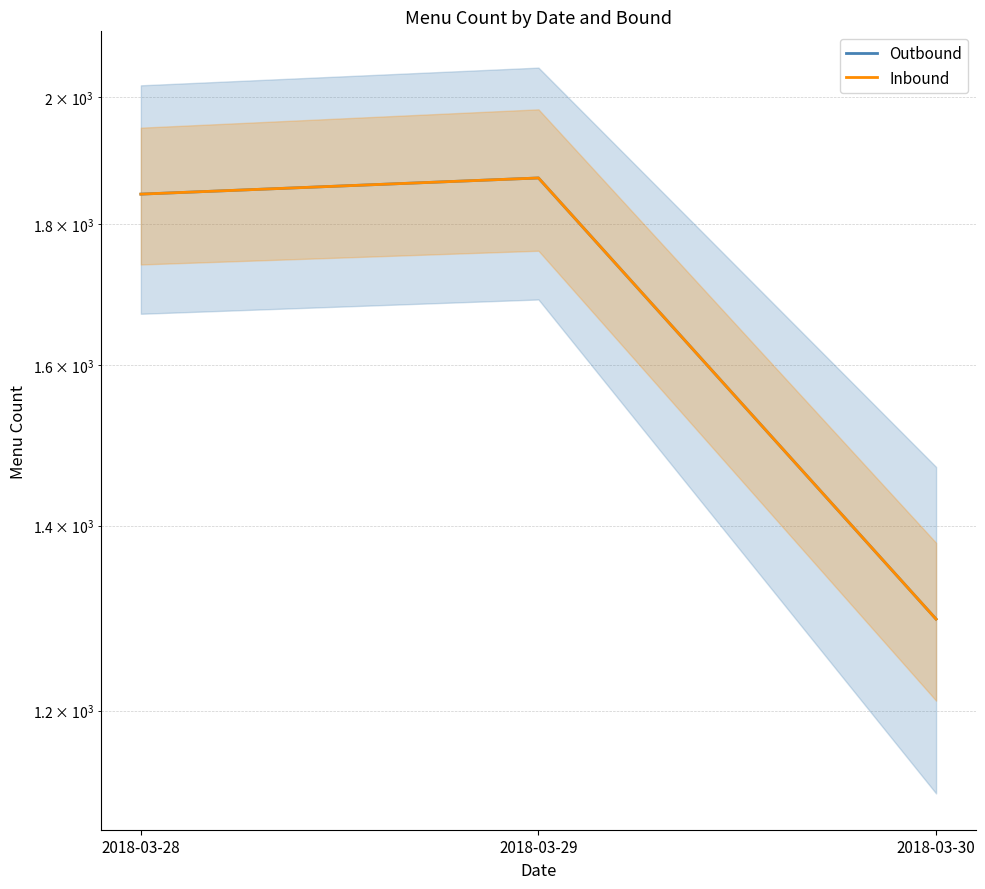

Reading left to right, what are all the values shown in this chart?

Outbound: 2018-03-28=1845	2018-03-29=1870	2018-03-30=1295
Inbound: 2018-03-28=1845	2018-03-29=1870	2018-03-30=1295